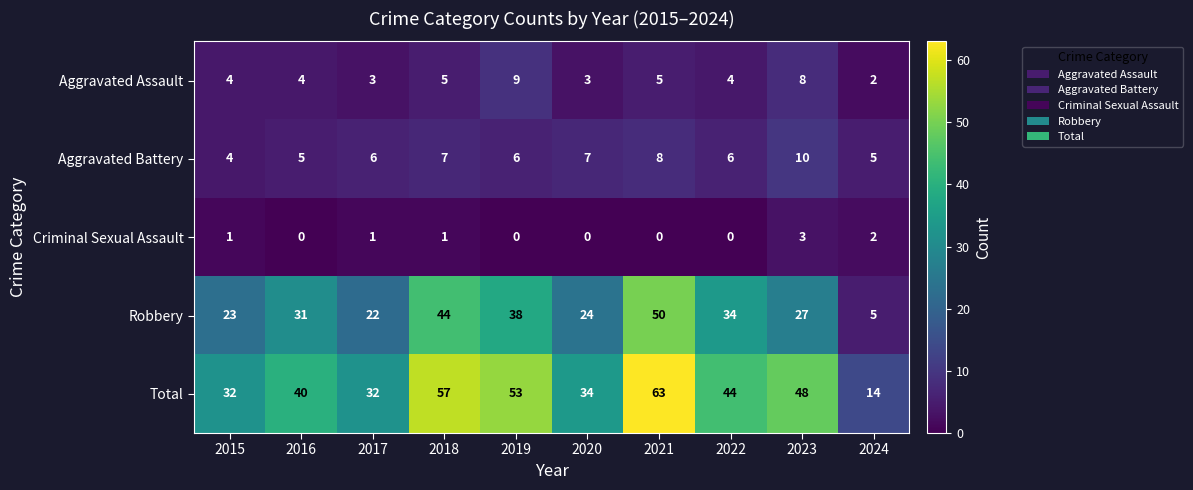

At 2023, list the series in order from largest to smallest.

Total, Robbery, Aggravated Battery, Aggravated Assault, Criminal Sexual Assault